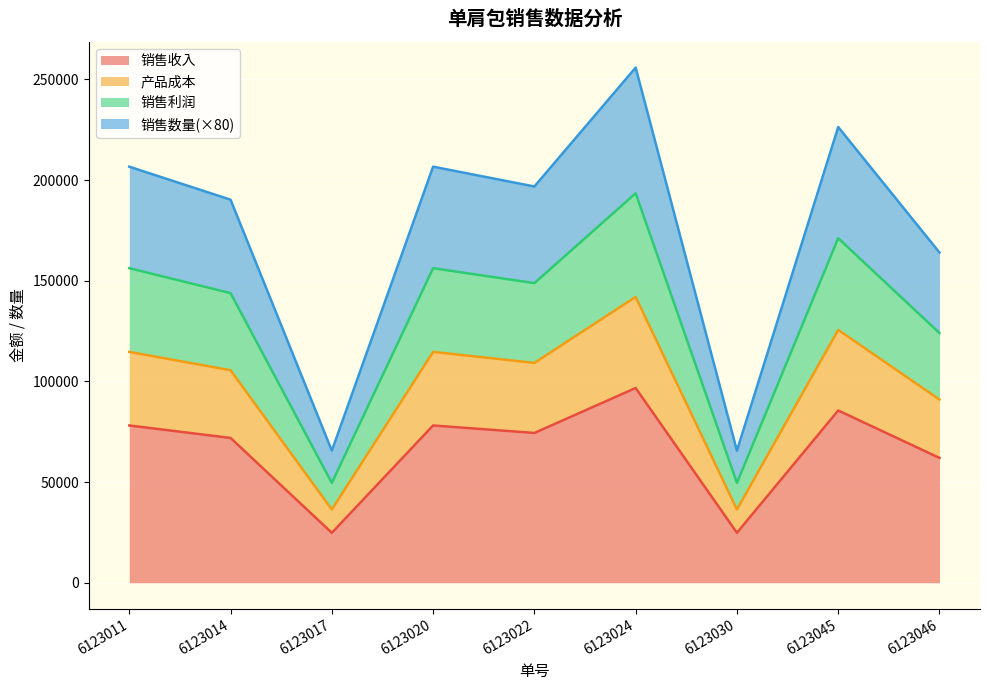

Which series has the largest total across all categories?

销售收入